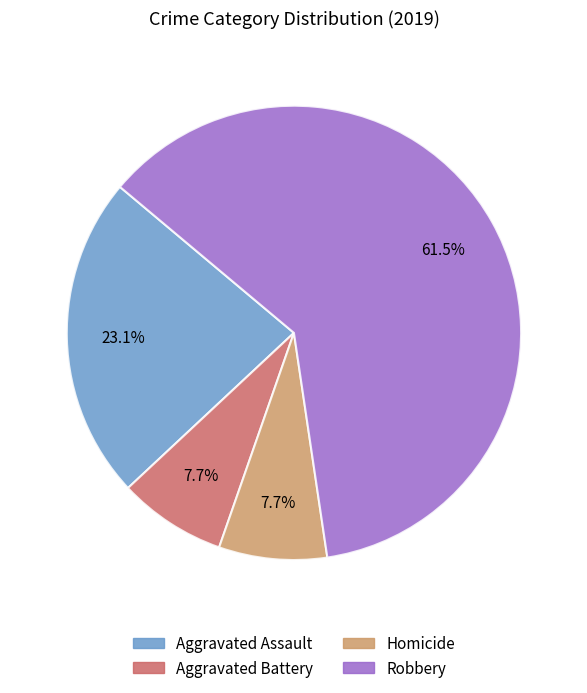

Is there any slice that represents more than half of the pie?

Yes